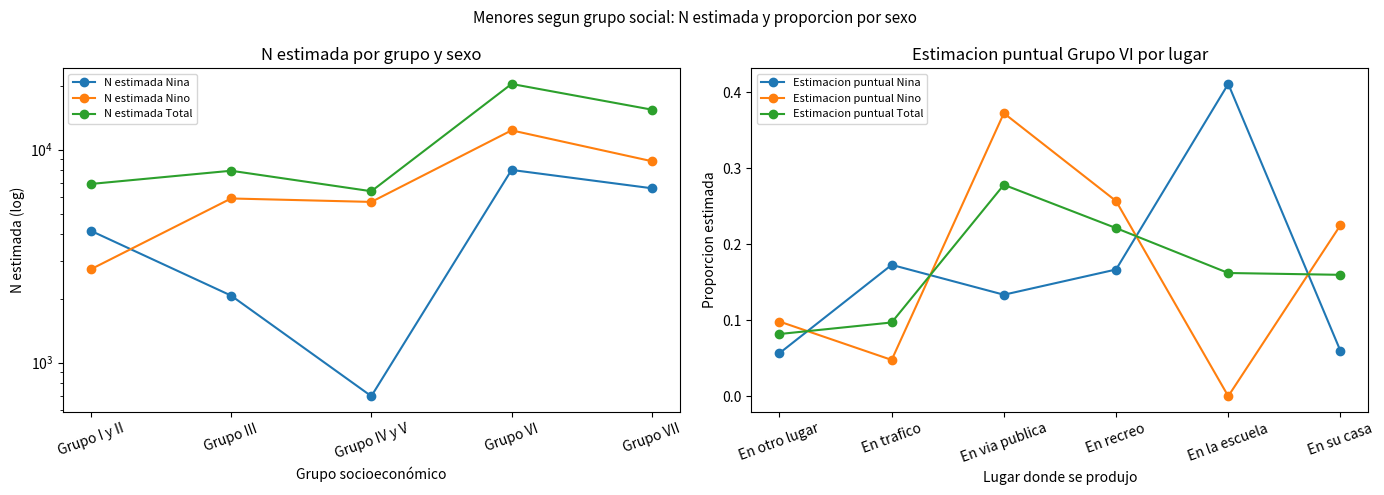

What is the label of the 4th point from the left?

Grupo VI